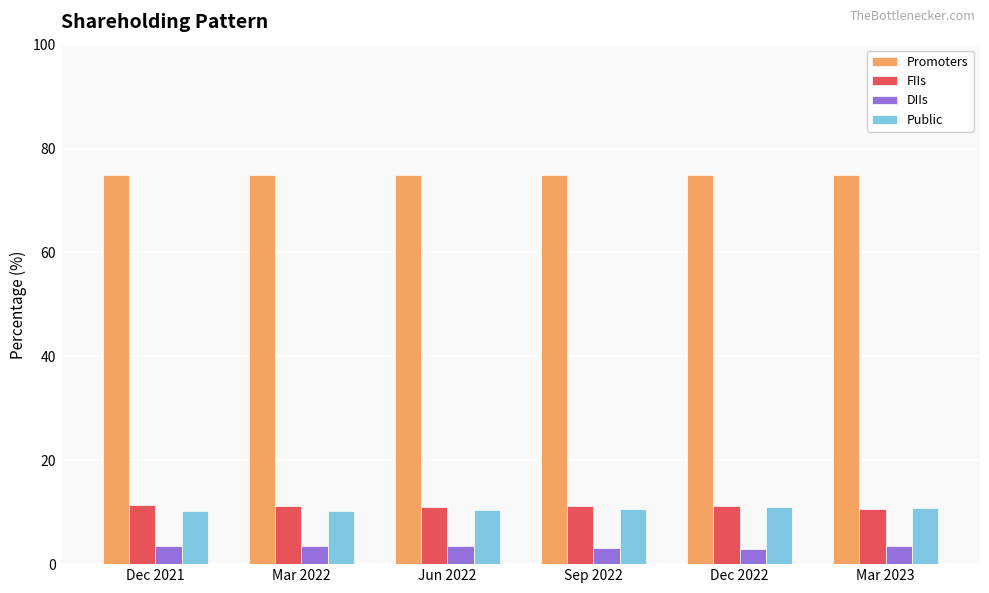

What is the average value of the FIIs series?

11.1